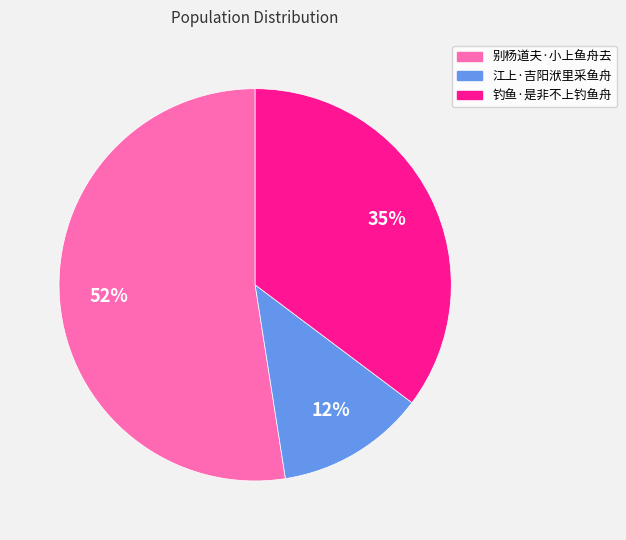

Which category has the smallest portion of the pie?

江上·吉阳洑里采鱼舟